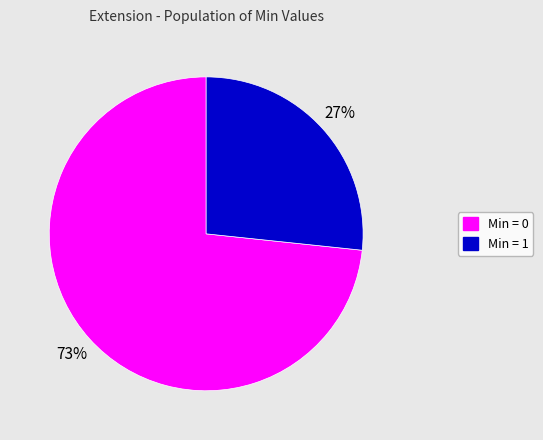

To the nearest percent, what is the average slice percentage?

50%